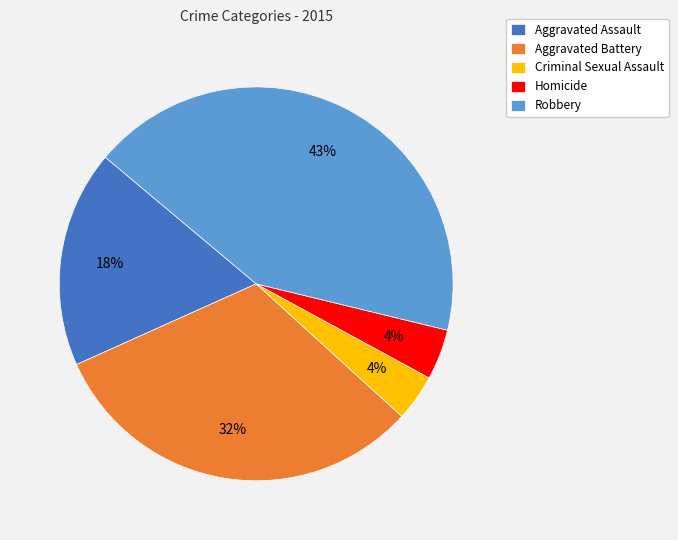

How many segments does this pie chart have?

5